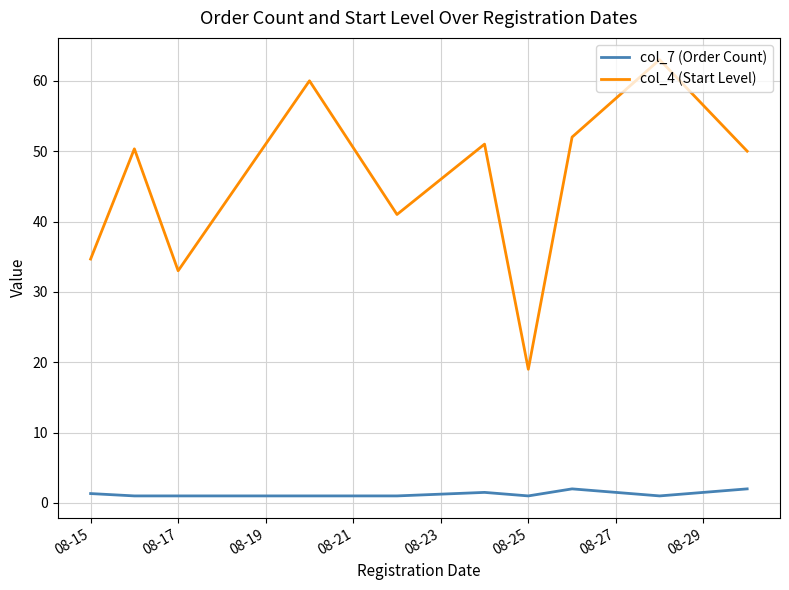

Which series has the widest spread of values?

col_4 (Start Level)